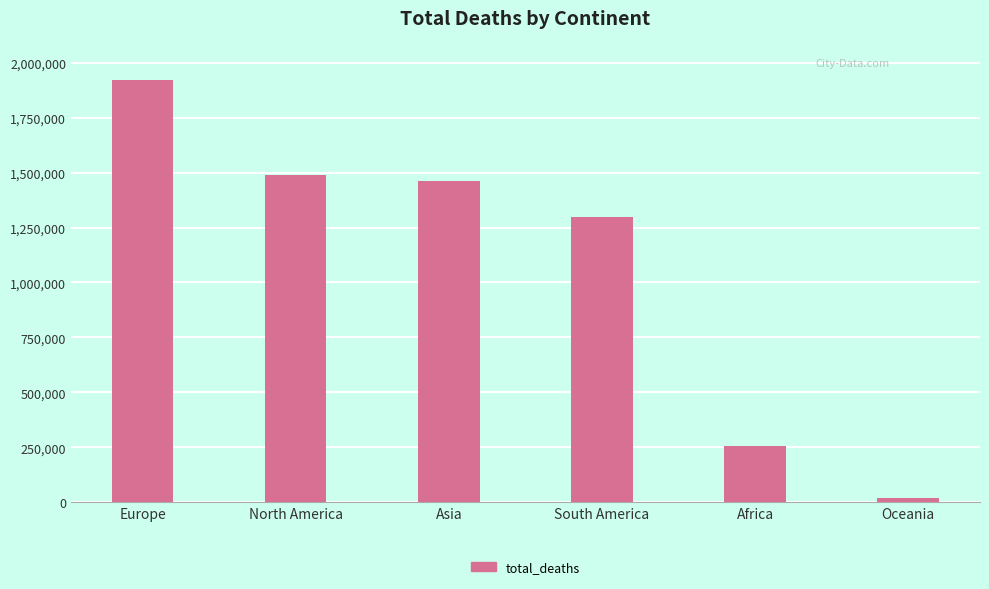

What is the sum of all values?

6447980